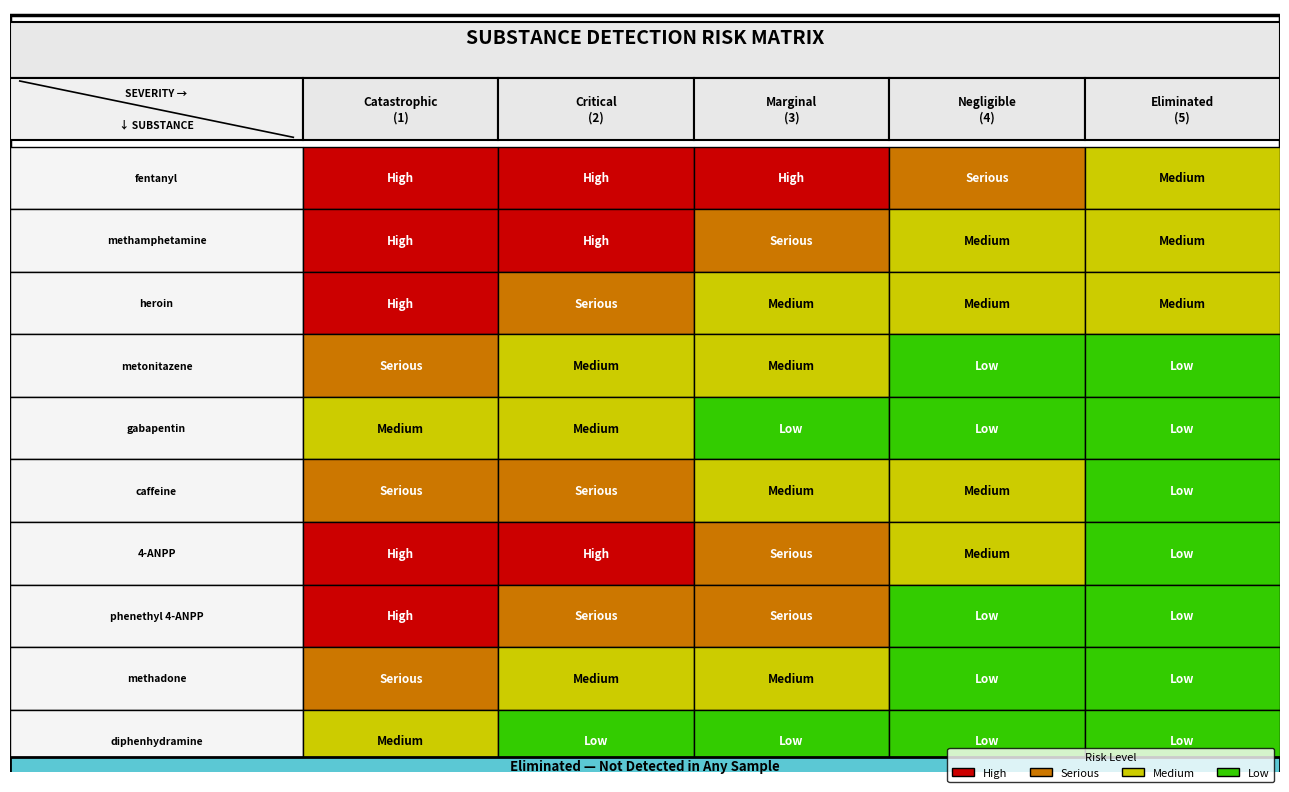

Which series has the largest range (max minus min)?

heroin